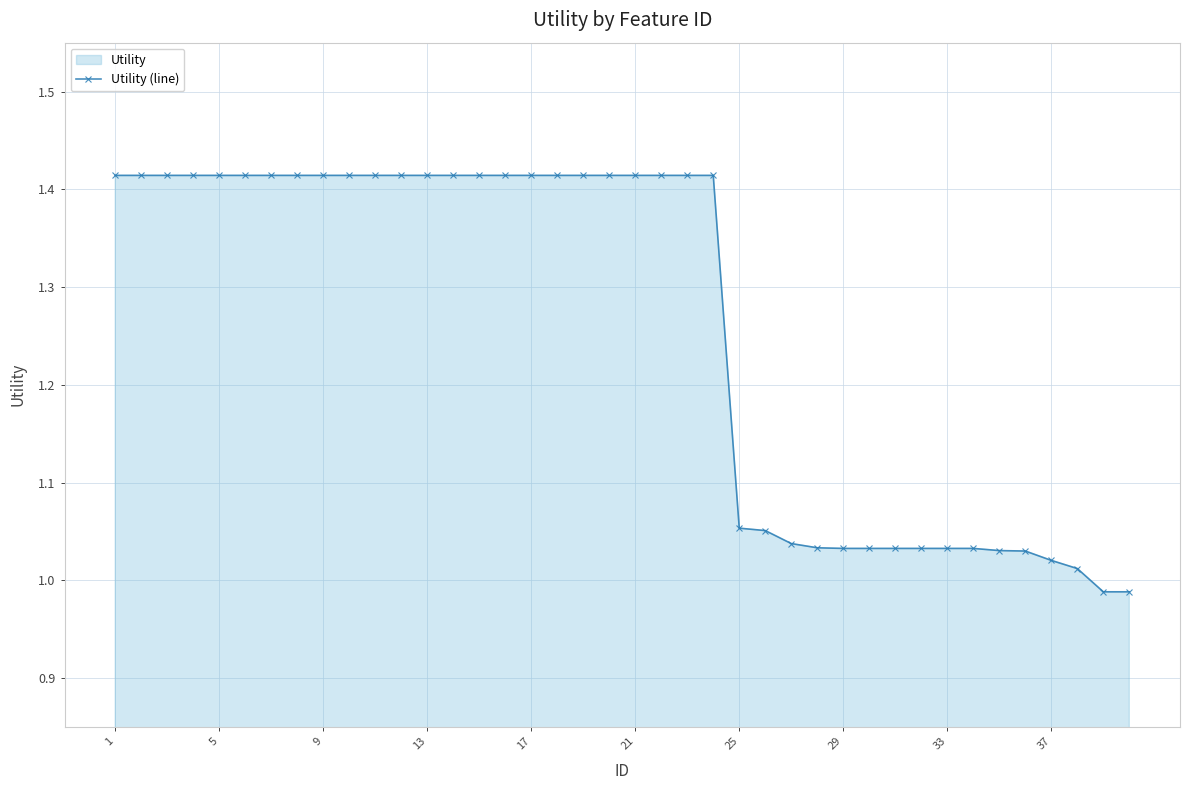

True or false: the data has more than 0 interior local peaks.

False